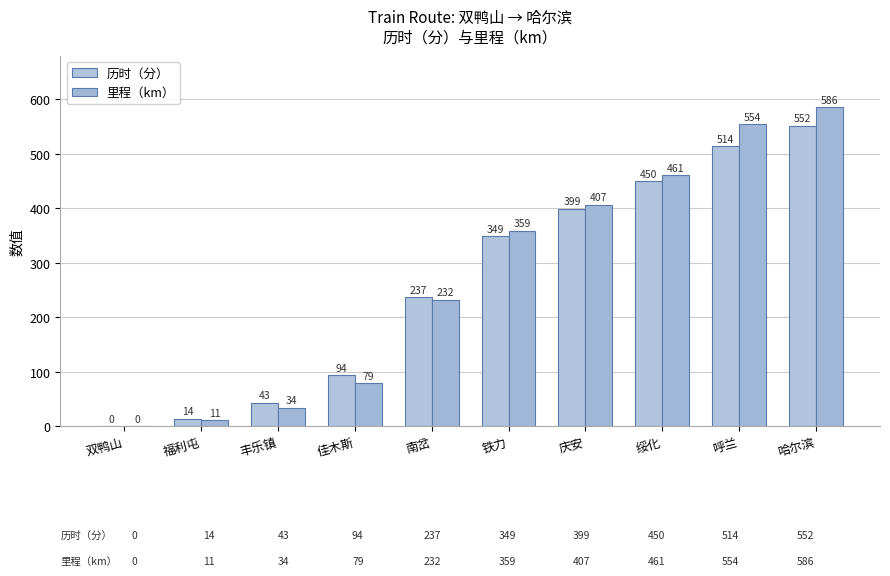

At how many categories does at least one series exceed 235?

6